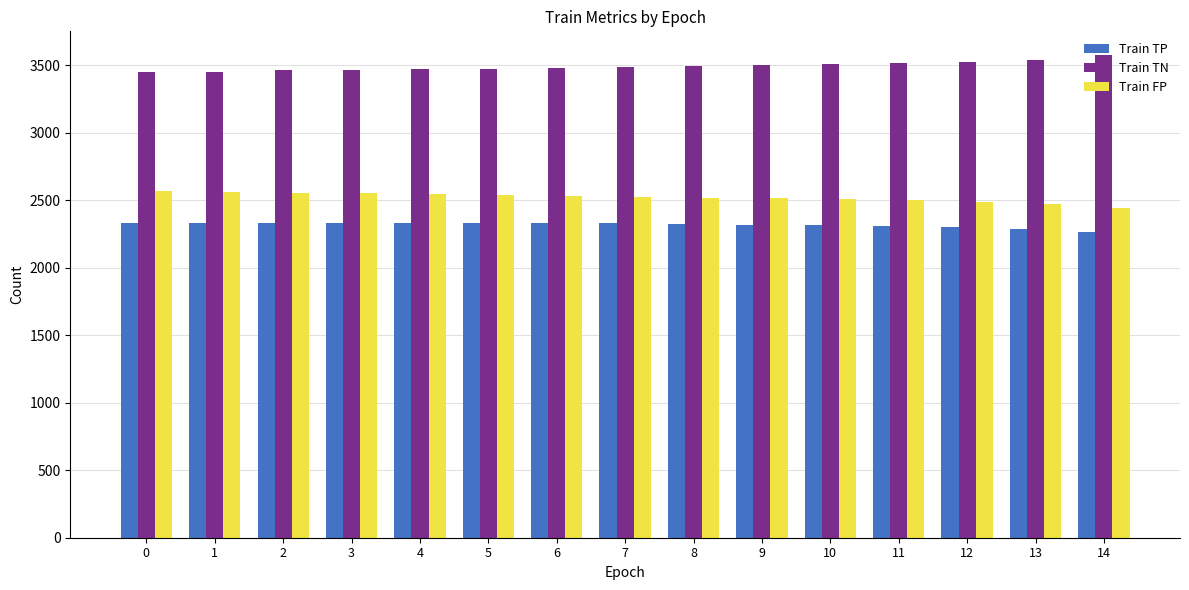

The value of Train FP at 10 is 1339. True or false?

False